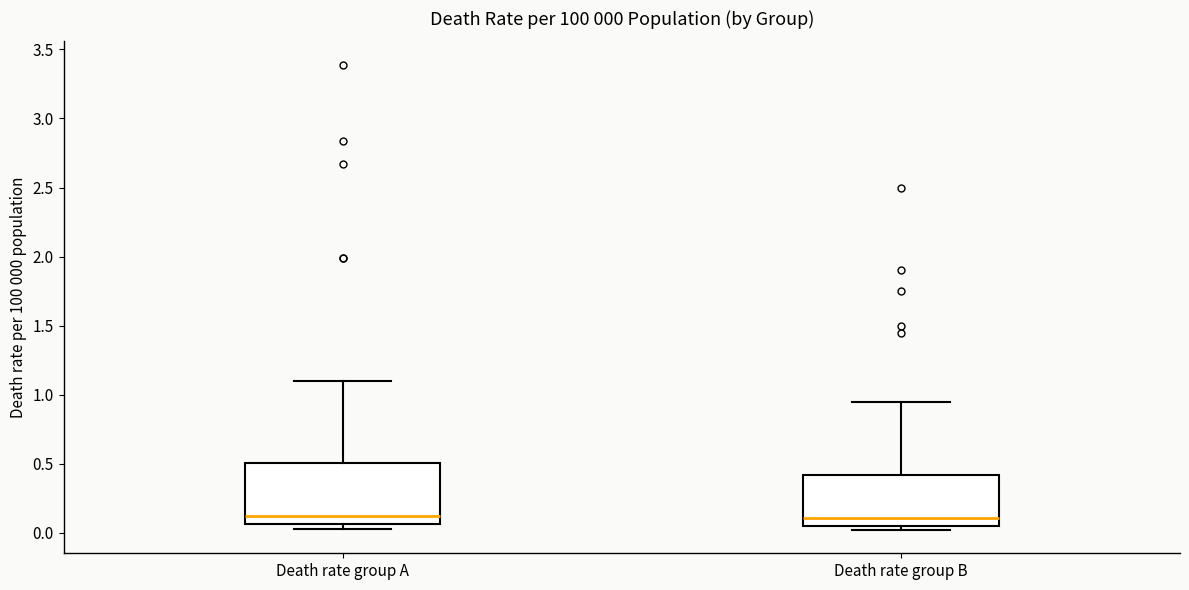

Which box is the tallest, from its lower edge to its upper edge?

Death rate group A